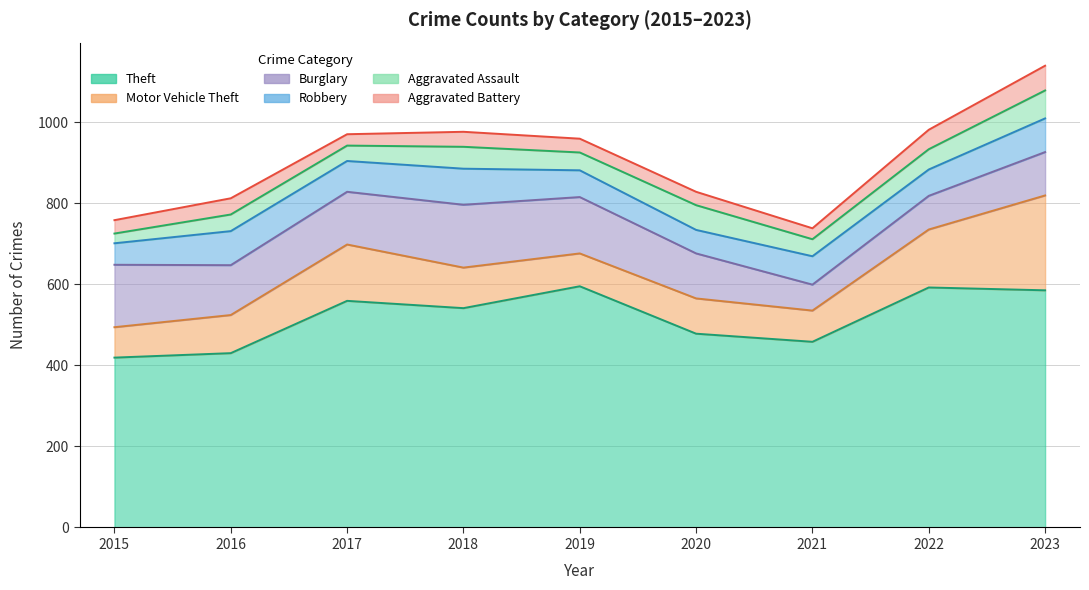

At which category does Aggravated Battery reach its first local peak?

2016